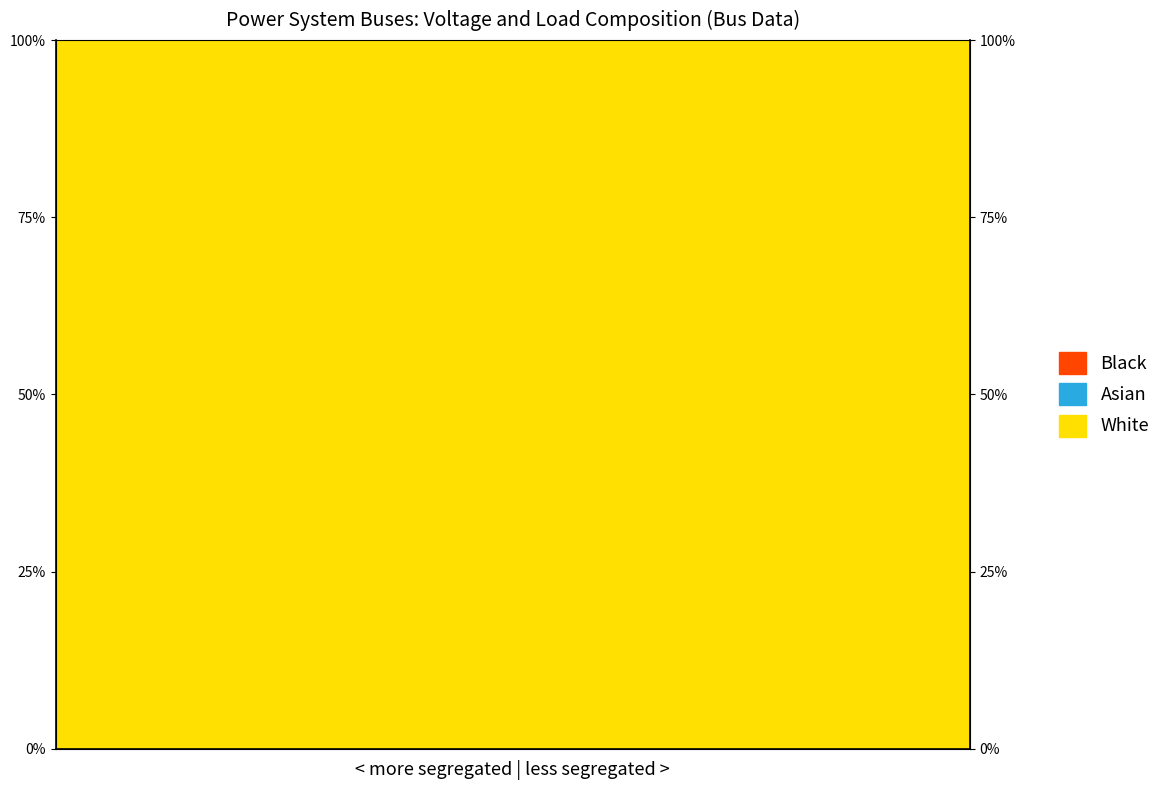

Reading left to right, list all the values displayed in this chart.

White: 0=1.0	1=1.0	2=1.0	3=1.0	4=1.0	5=1.0	6=1.0	7=1.0	8=1.0	9=1.0	10=1.0	11=1.0	12=1.0	13=1.0	14=1.0	15=1.0	16=1.0	17=1.0	18=1.0	19=1.0
Asian: 0=0.0	1=0.0	2=0.0	3=0.0	4=0.0	5=0.0	6=0.0	7=0.0	8=0.0	9=0.0	10=0.0	11=0.0	12=0.0	13=0.0	14=0.0	15=0.0	16=0.0	17=0.0	18=0.0	19=0.0
Black: 0=0.0	1=0.0	2=0.0	3=0.0	4=0.0	5=0.0	6=0.0	7=0.0	8=0.0	9=0.0	10=0.0	11=0.0	12=0.0	13=0.0	14=0.0	15=0.0	16=0.0	17=0.0	18=0.0	19=0.0